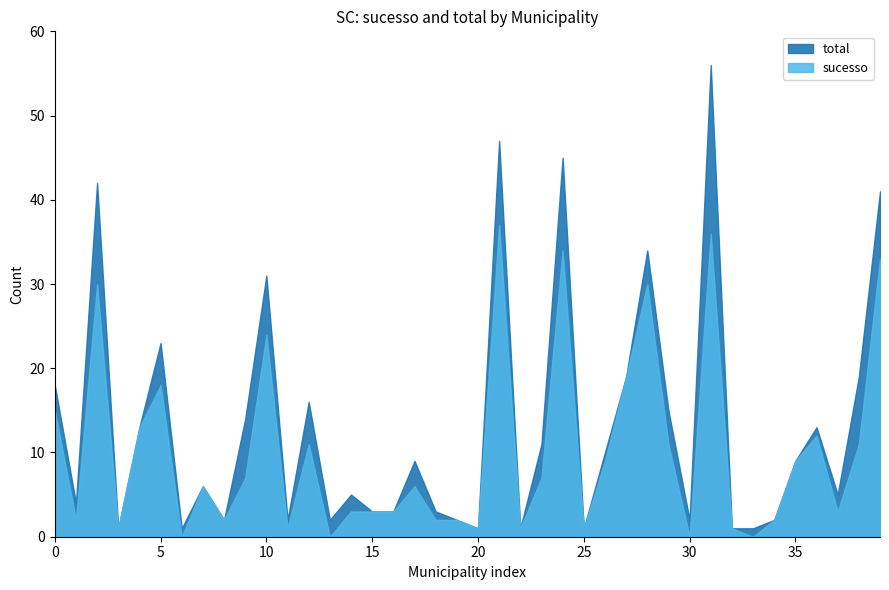

How many interior local peaks does the total series have?

12